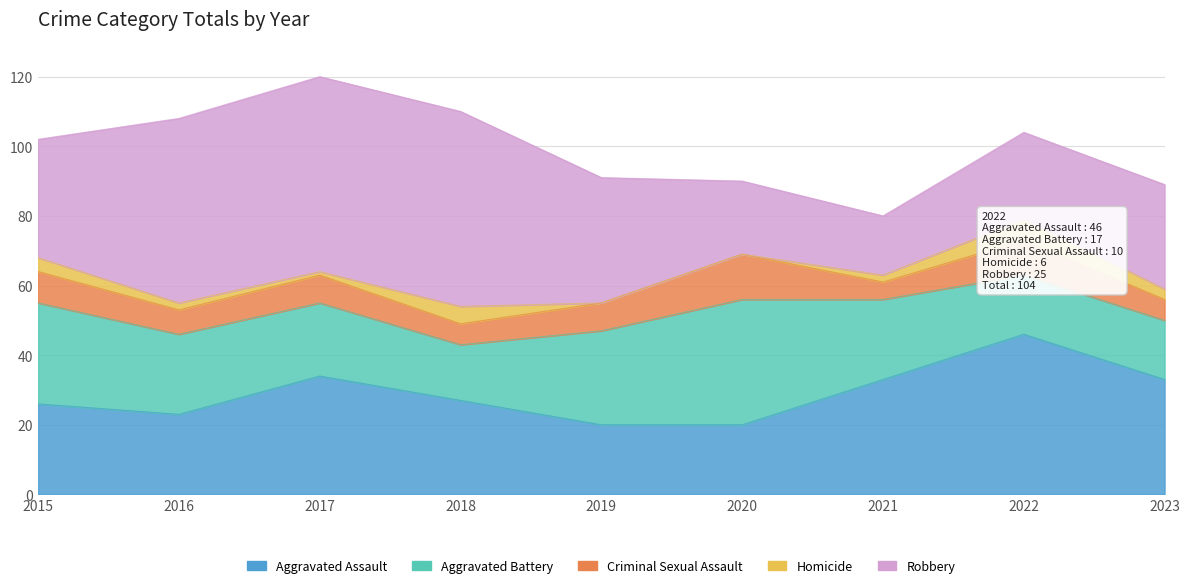

Is the value of Aggravated Assault at 2015 greater than the value of Robbery at 2015?

No